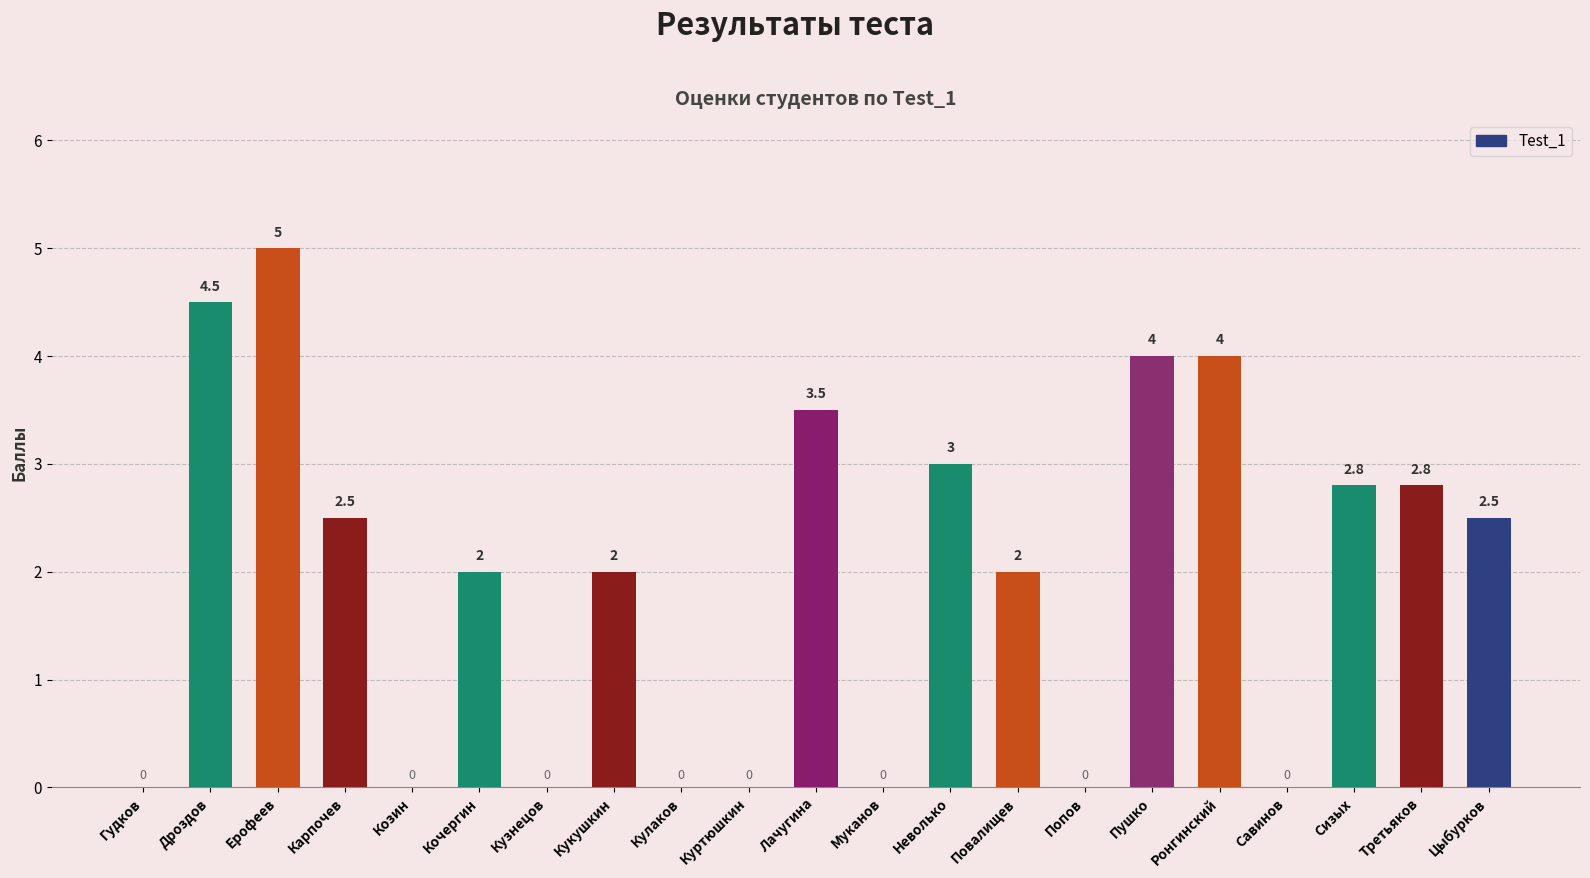

Where does the data first go above 2?

Дроздов